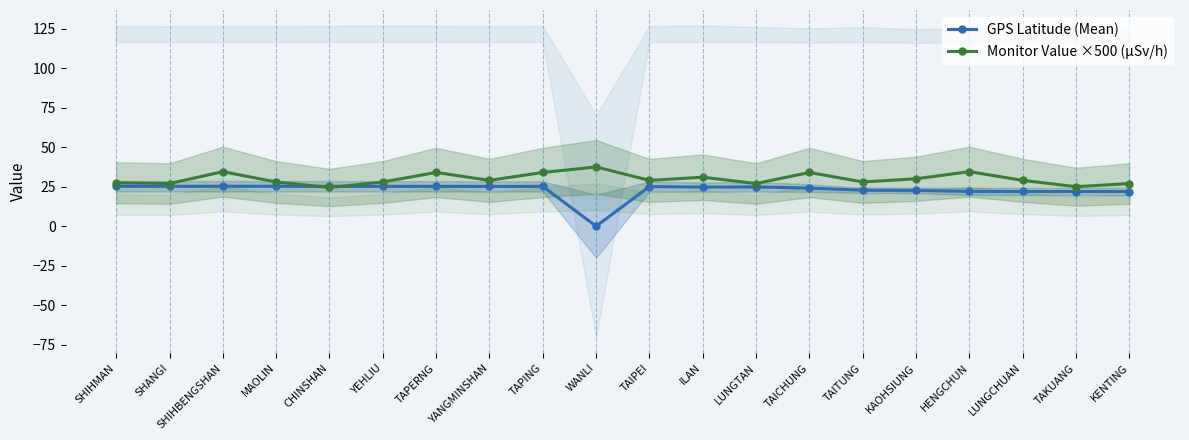

List the series in order of their peak value, lowest first.

GPS Latitude (Mean), Monitor Value ×500 (µSv/h)